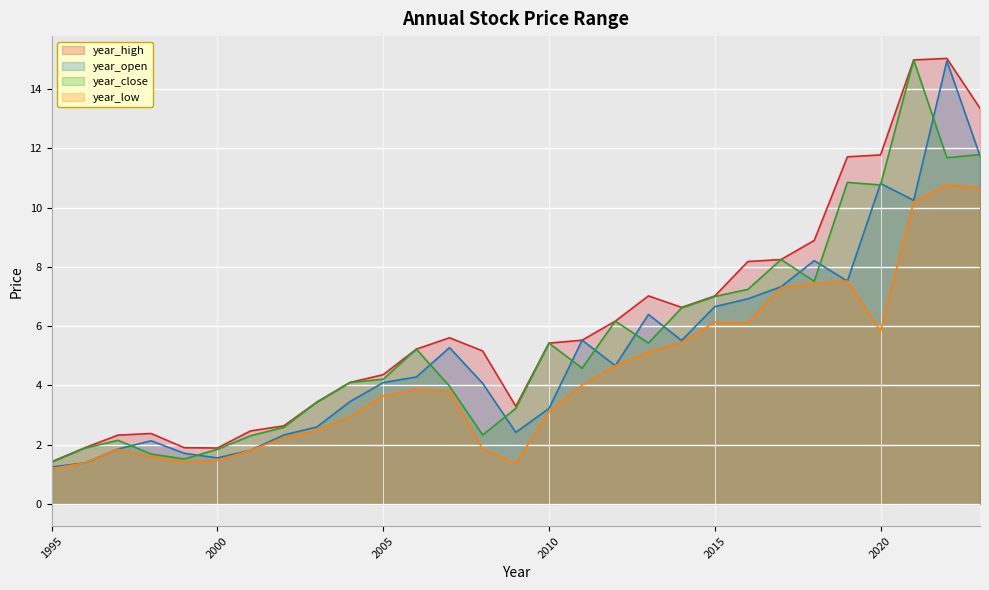

What is the smallest value displayed?

1.2